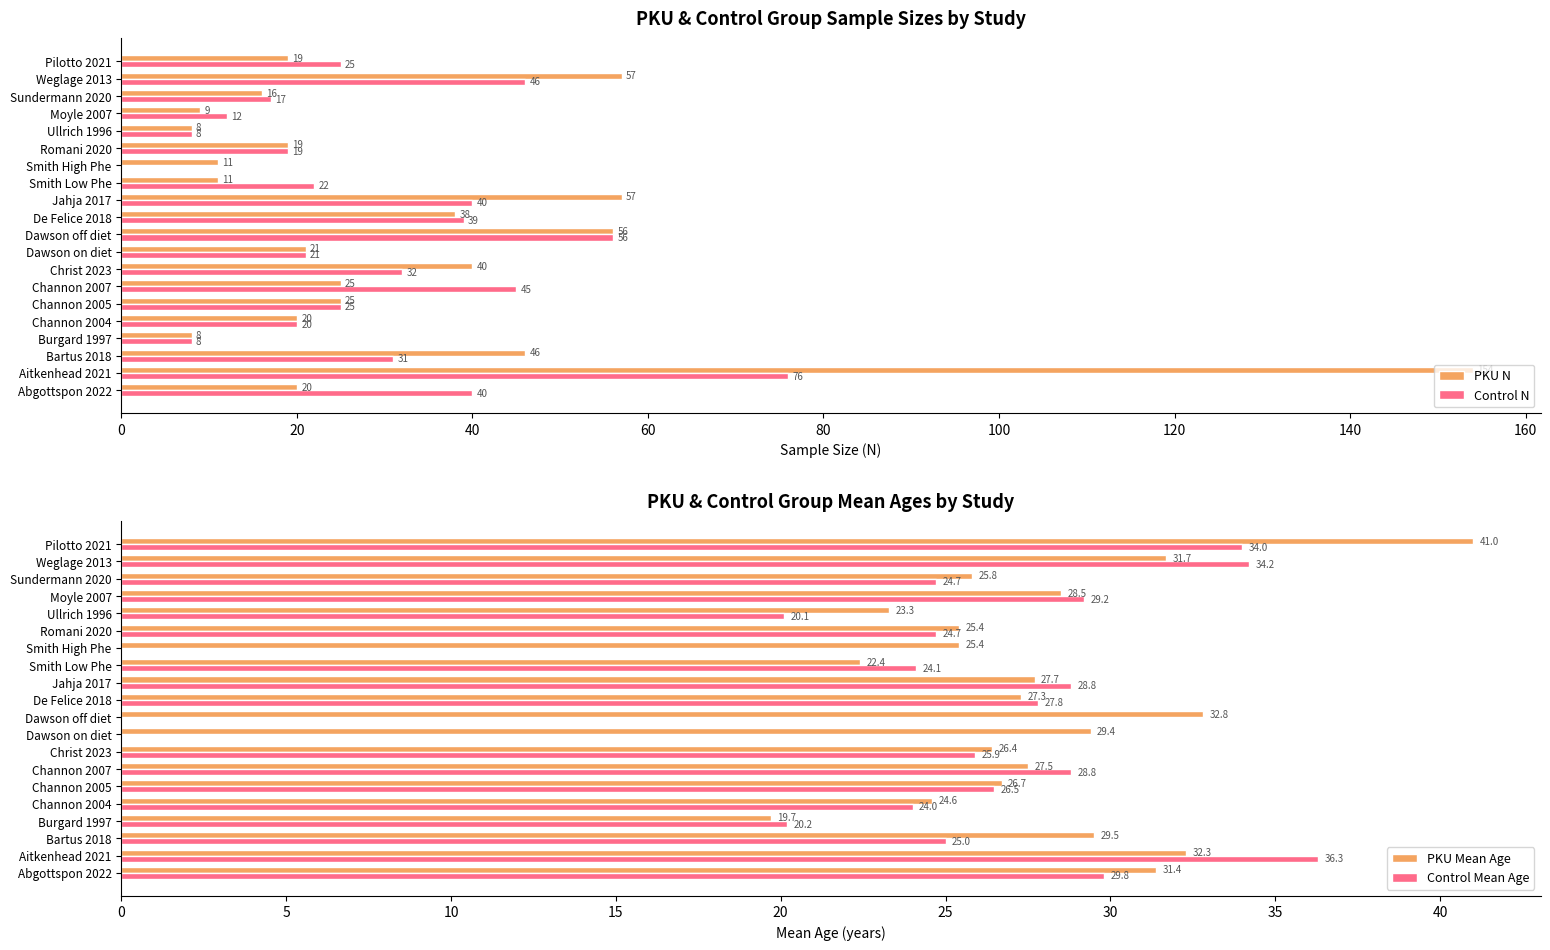

What is the maximum value for Control N?

76